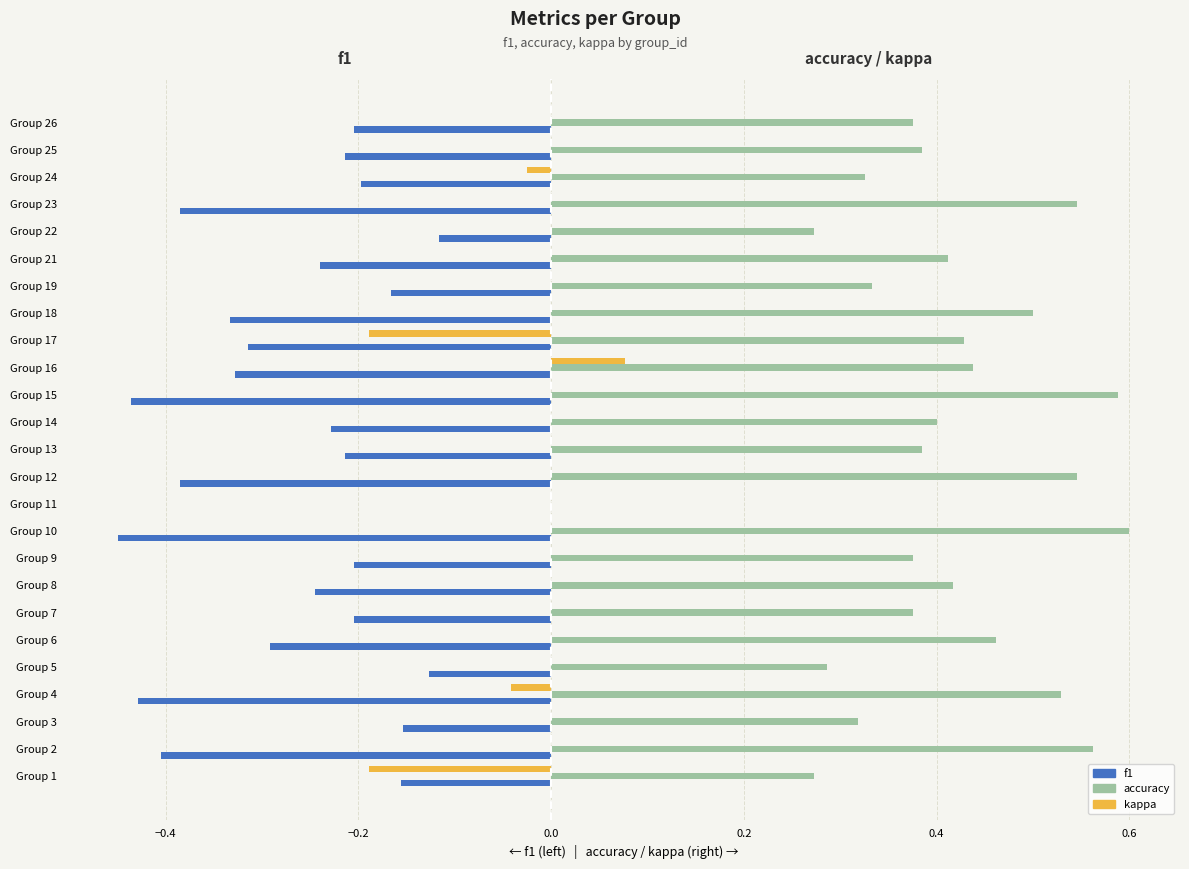

Where is accuracy nearest to the value 0?

Group 11